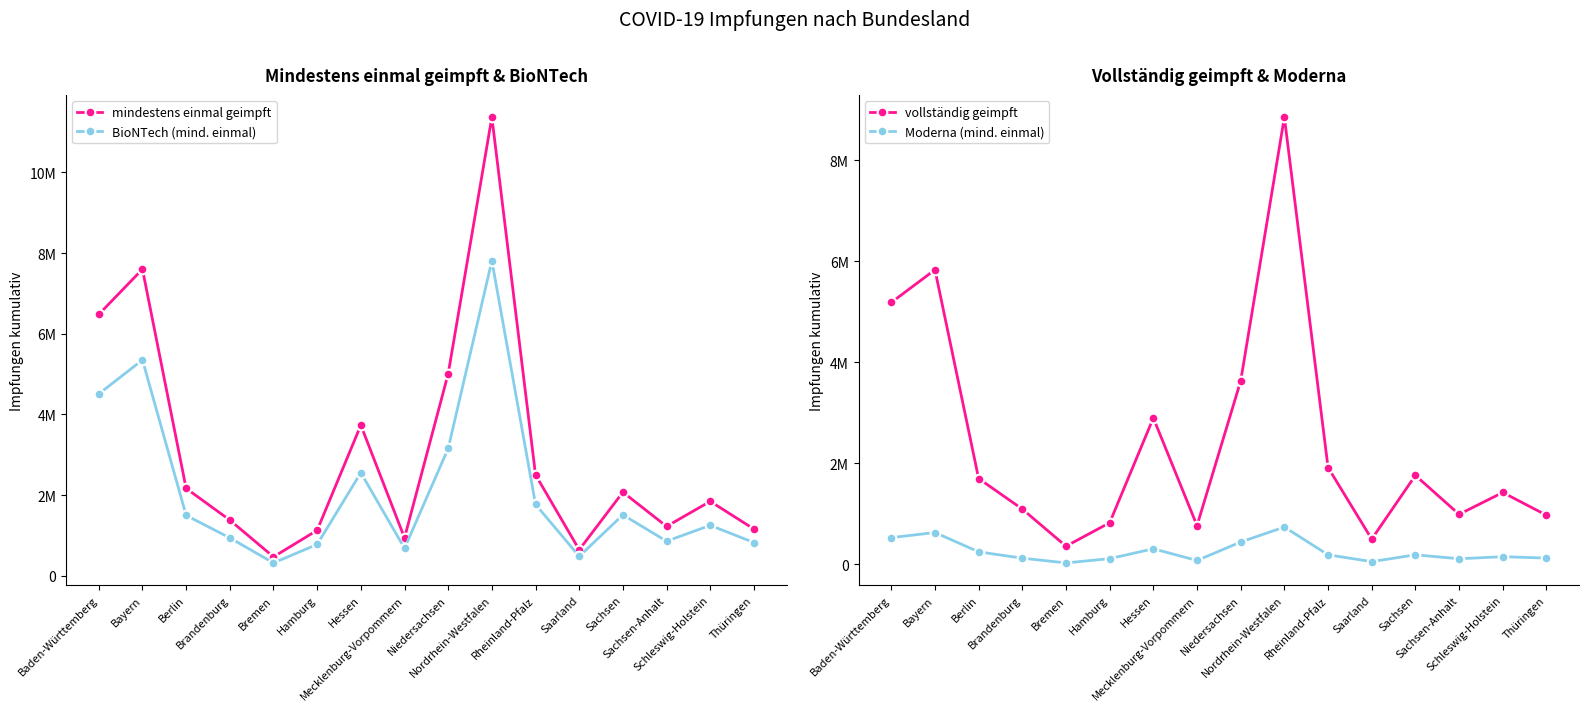

Is this an area chart (filled region under the line)?

No